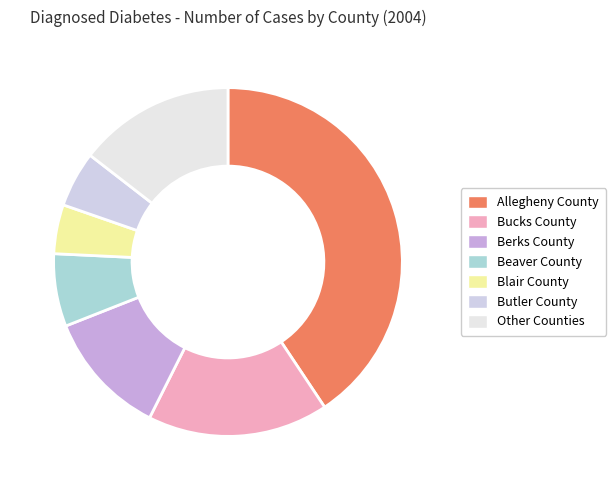

What percentage is NOT represented by Berks County?

88.4%